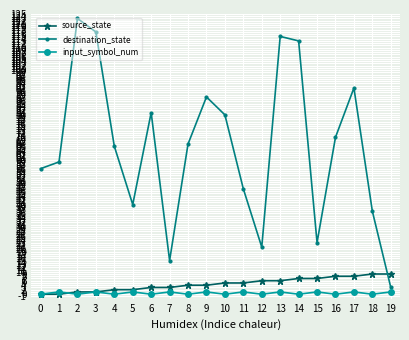

Which category has the lowest value in the destination_state series?

19